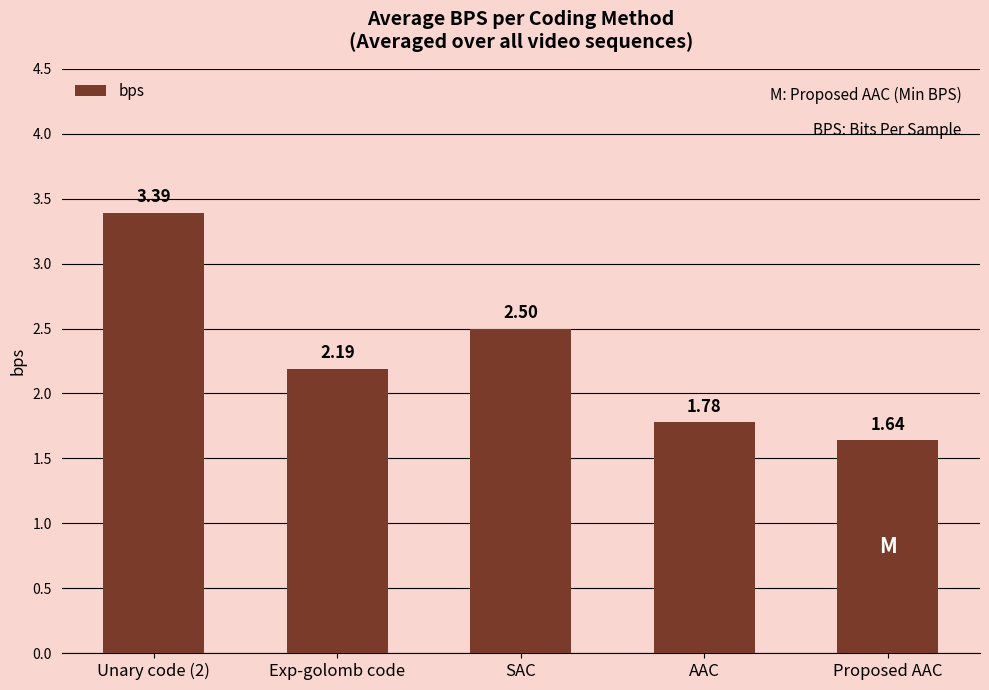

List the labels in order of value, largest first.

Unary code (2), SAC, Exp-golomb code, AAC, Proposed AAC